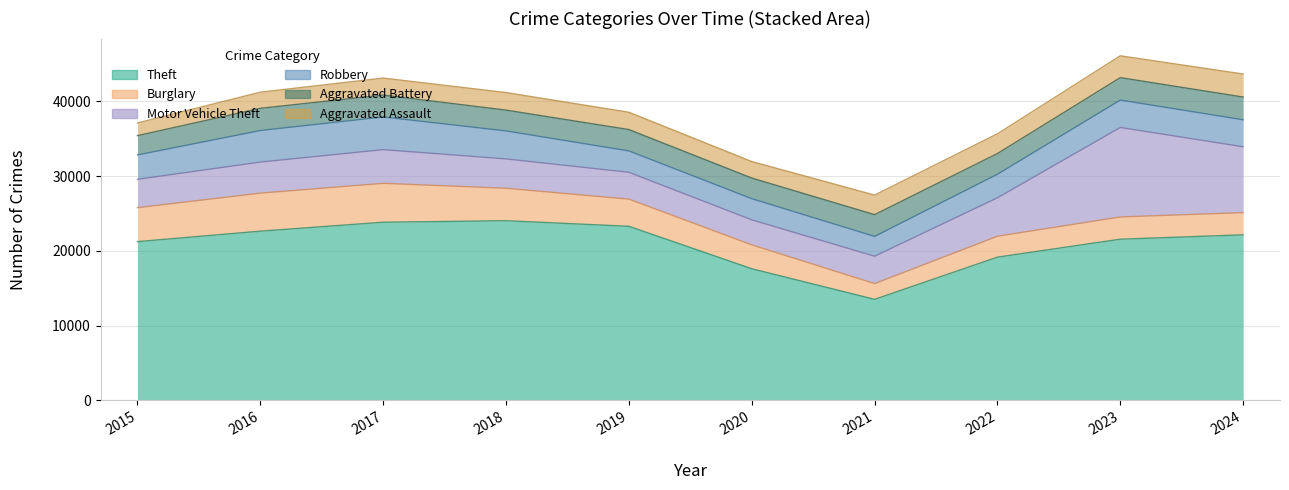

Is it true that Robbery equals 1343 at 2022?

False